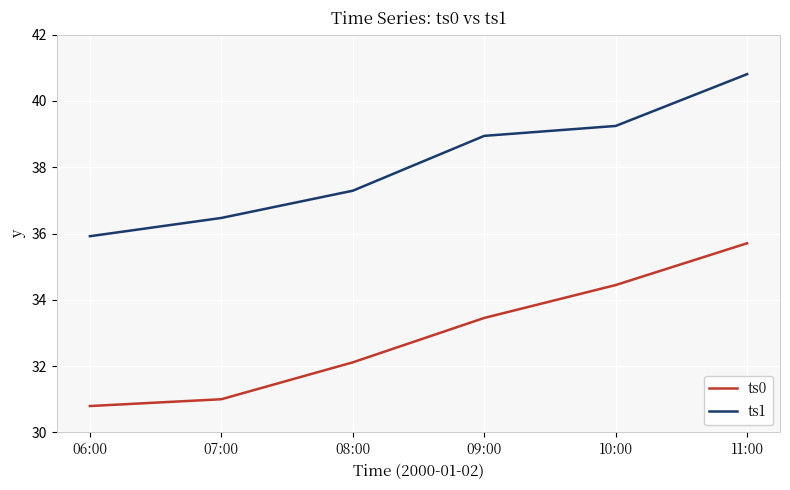

True or false: ts0 and ts1 intersect in this chart.

False